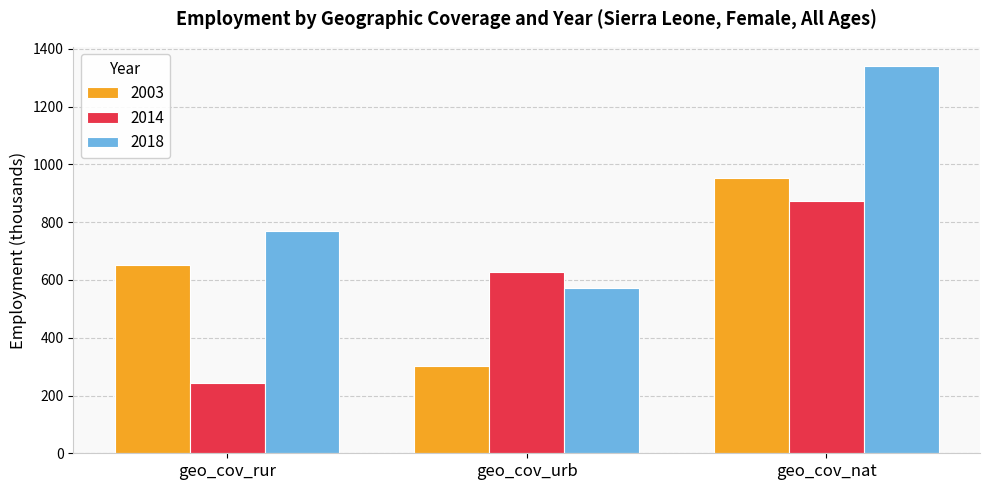

What are all the series names shown in the legend?

2003, 2014, 2018